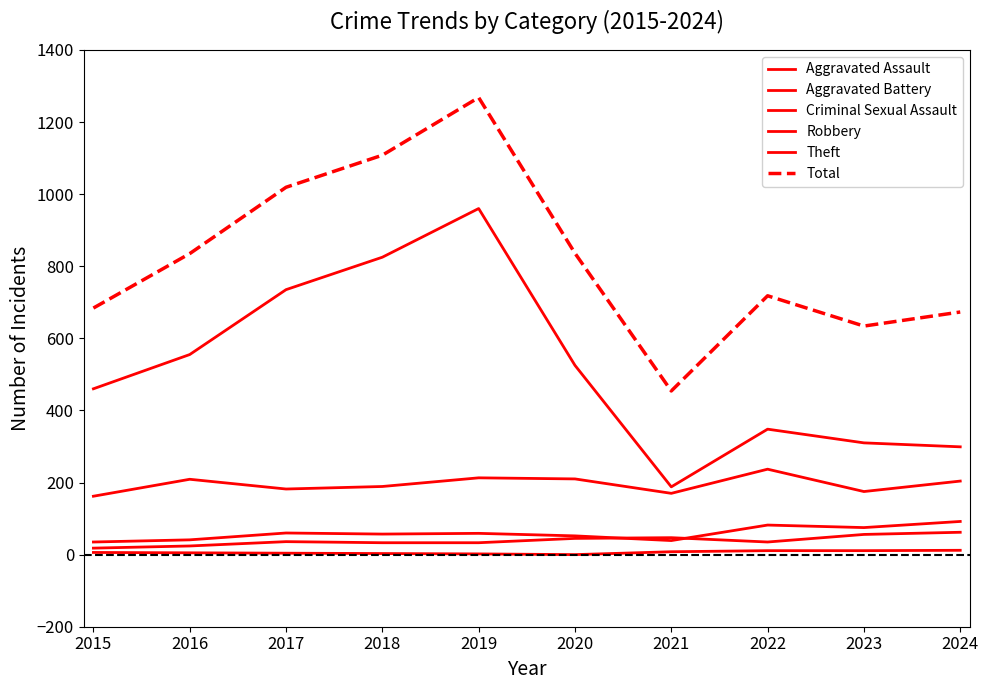

Does the chart have visible grid lines?

No